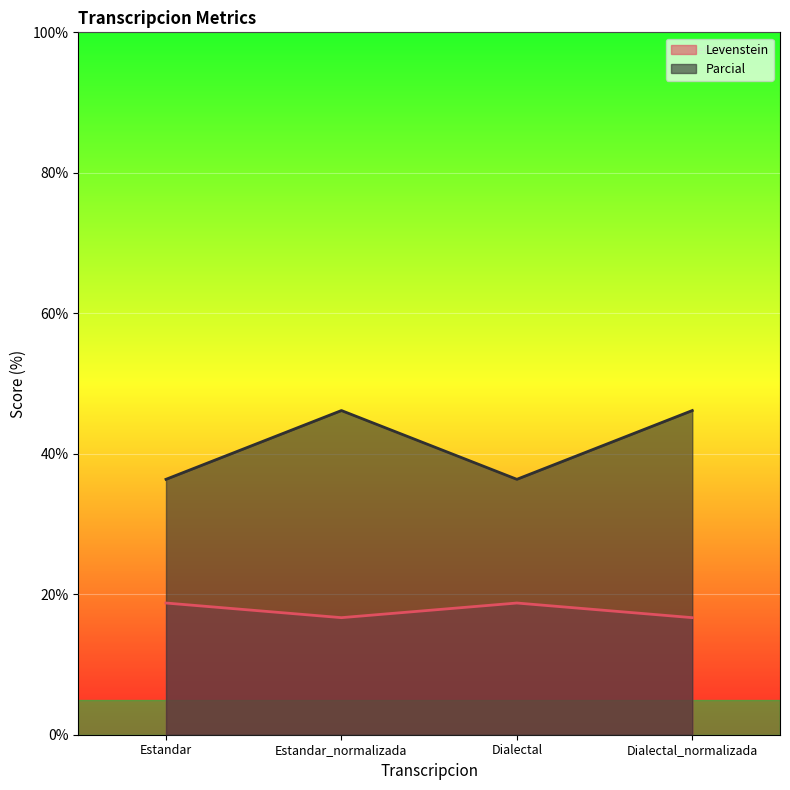

How many data points does each series have?

4